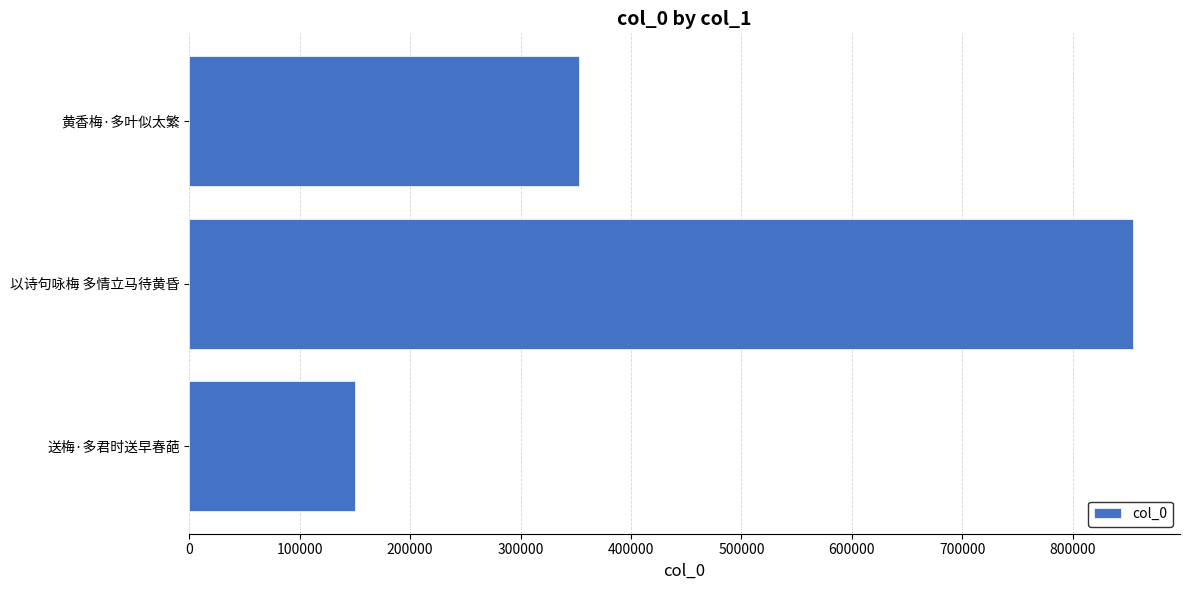

How many values are between 149771 and 854533?

3